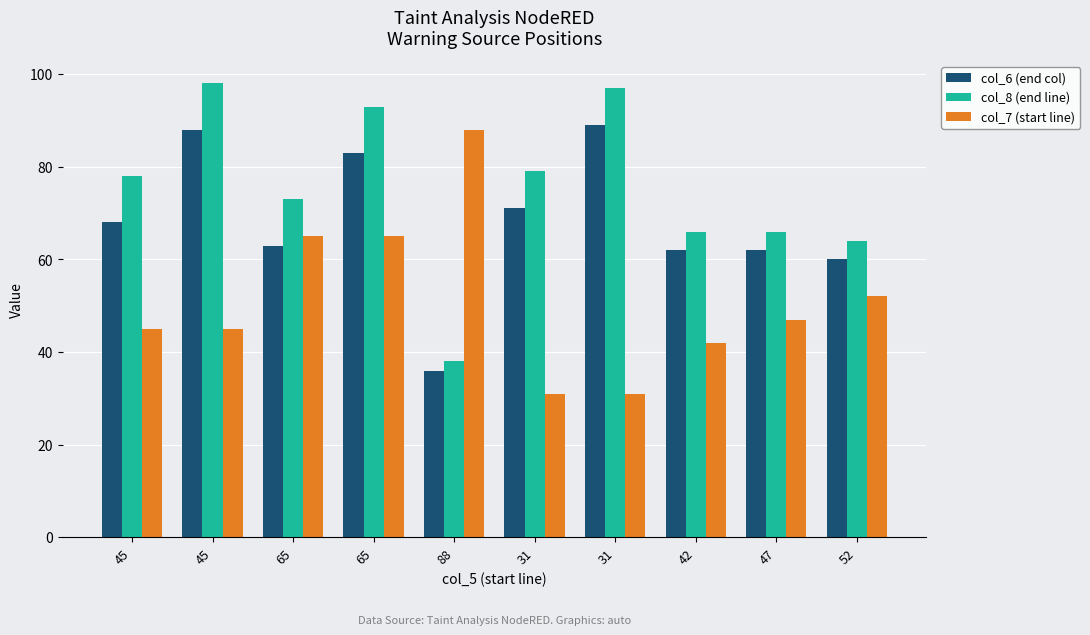

Rank the series by their maximum value, from highest to lowest.

col_8 (end line), col_6 (end col), col_7 (start line)